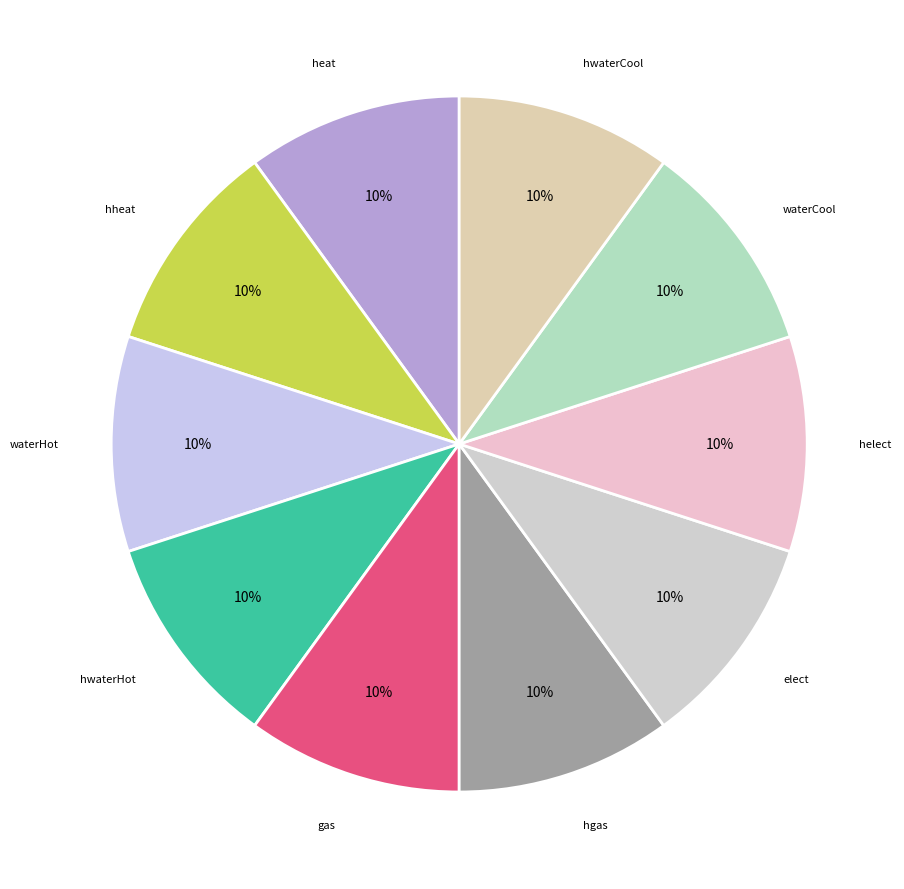

Count the number of slices in the pie.

10